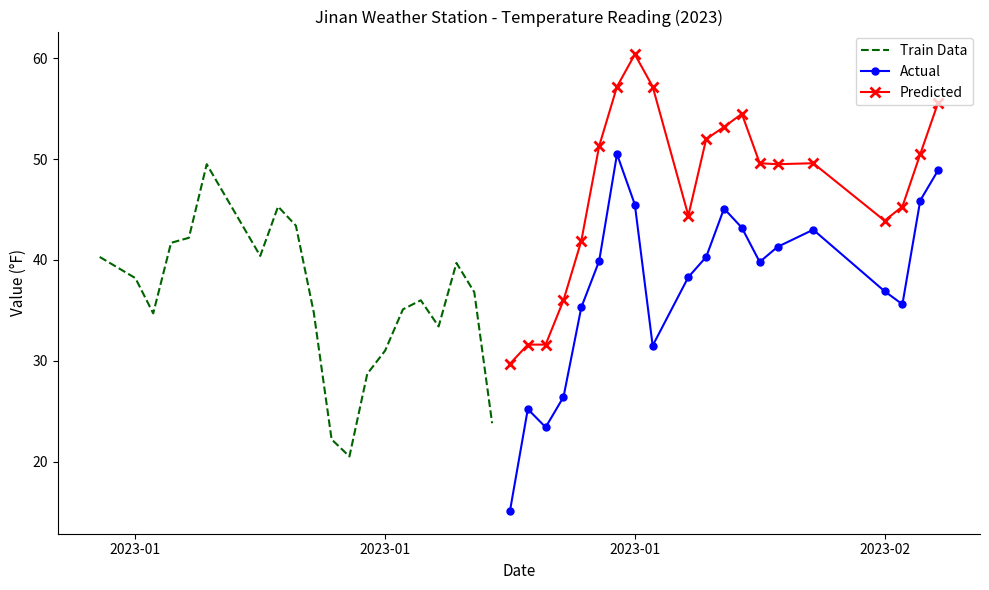

The value of Train Data at 10 is 34.5. True or false?

False